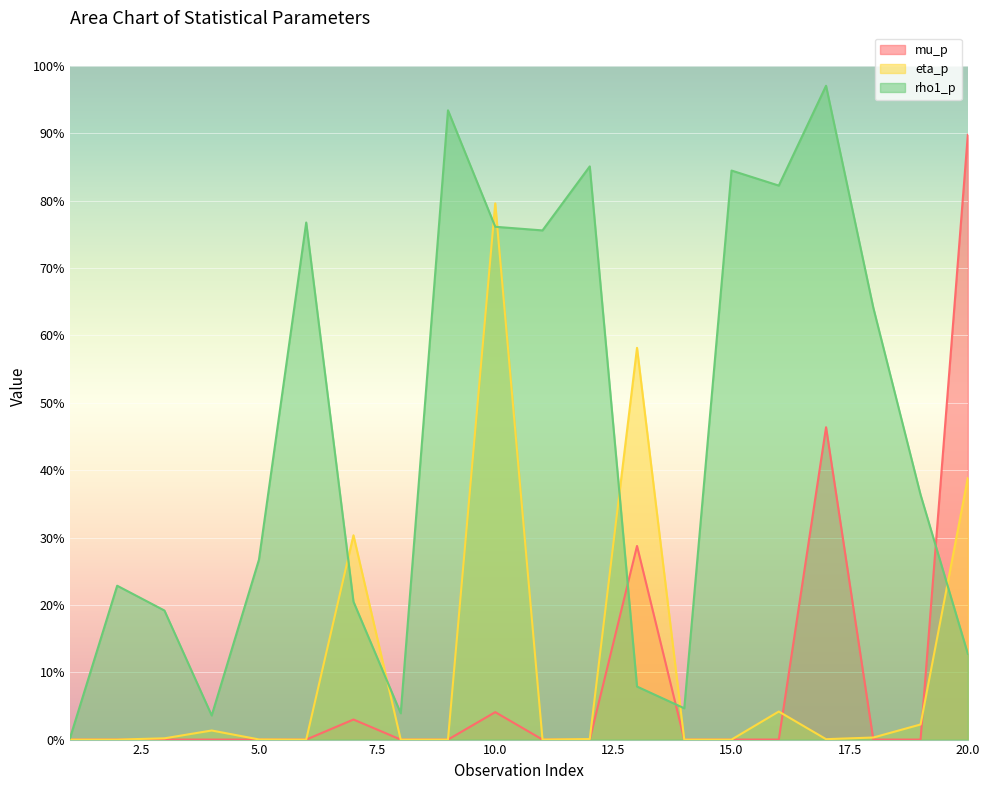

Which has a higher value, 11 or 14?

11